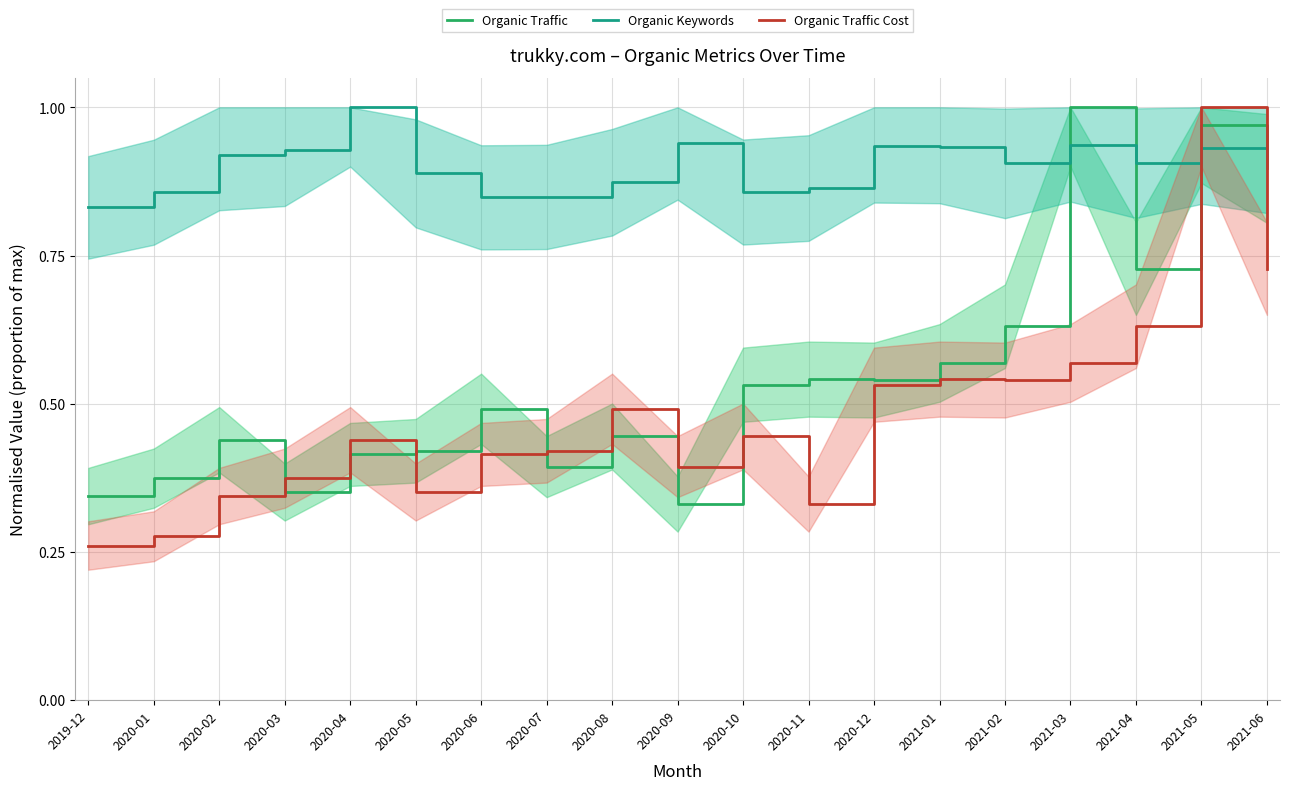

Which series has the widest spread of values?

Organic Traffic Cost